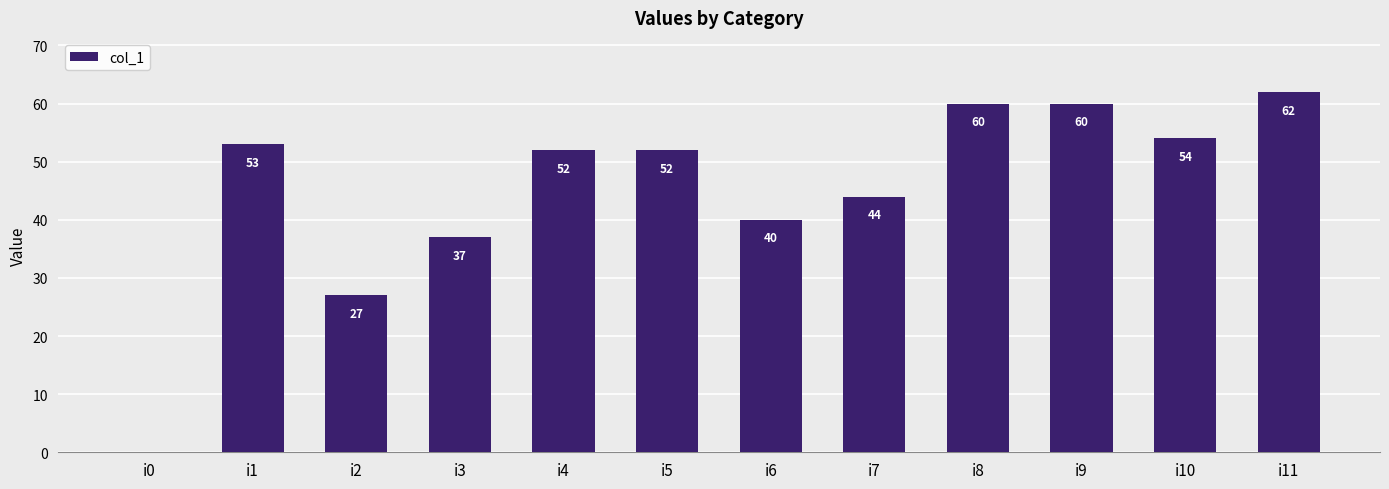

What is the difference between the values at i9 and i3?

23